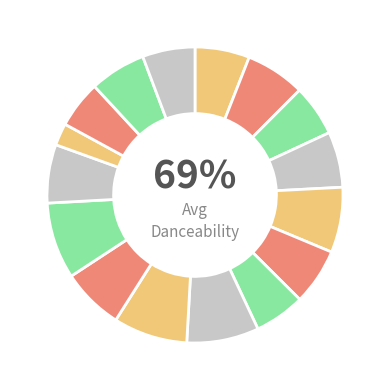

Is there any slice that represents more than half of the pie?

No